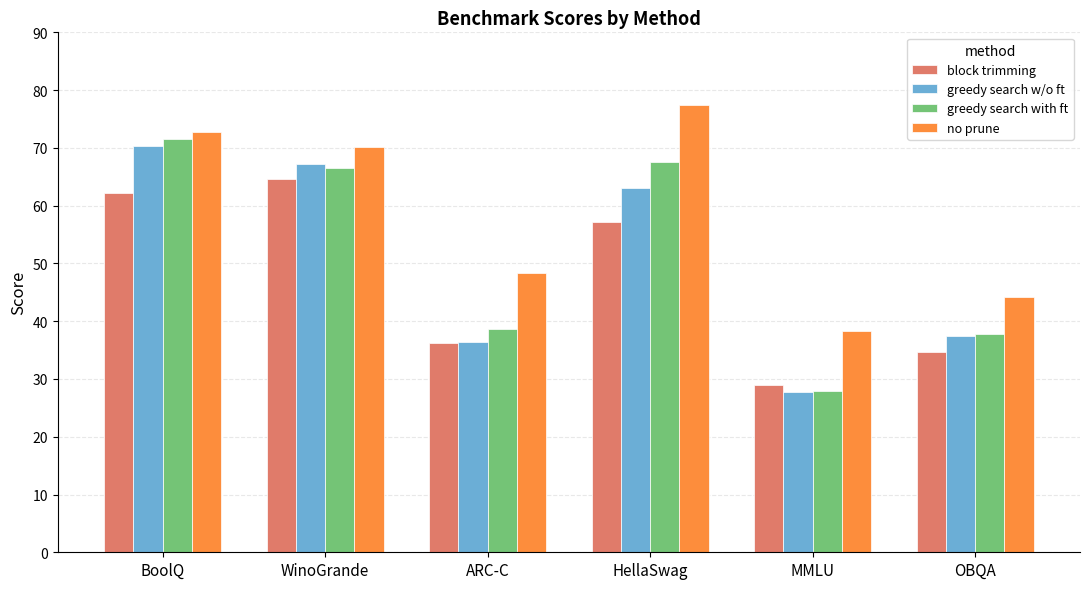

What is the difference between the maximum and minimum values in the block trimming series?

35.7